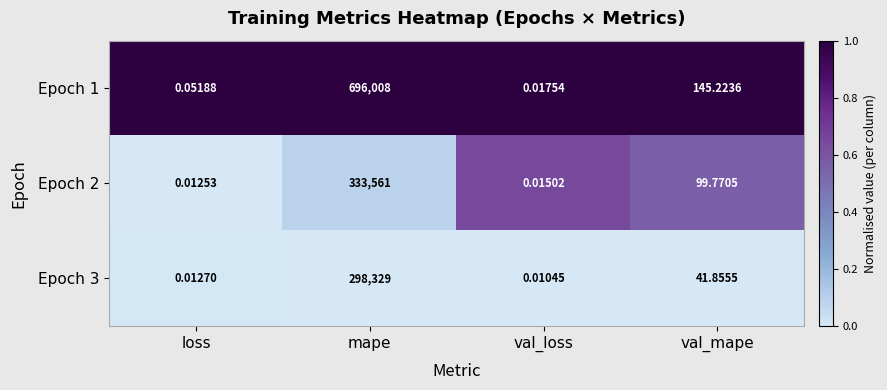

Which label corresponds to the largest value in the chart?

mape